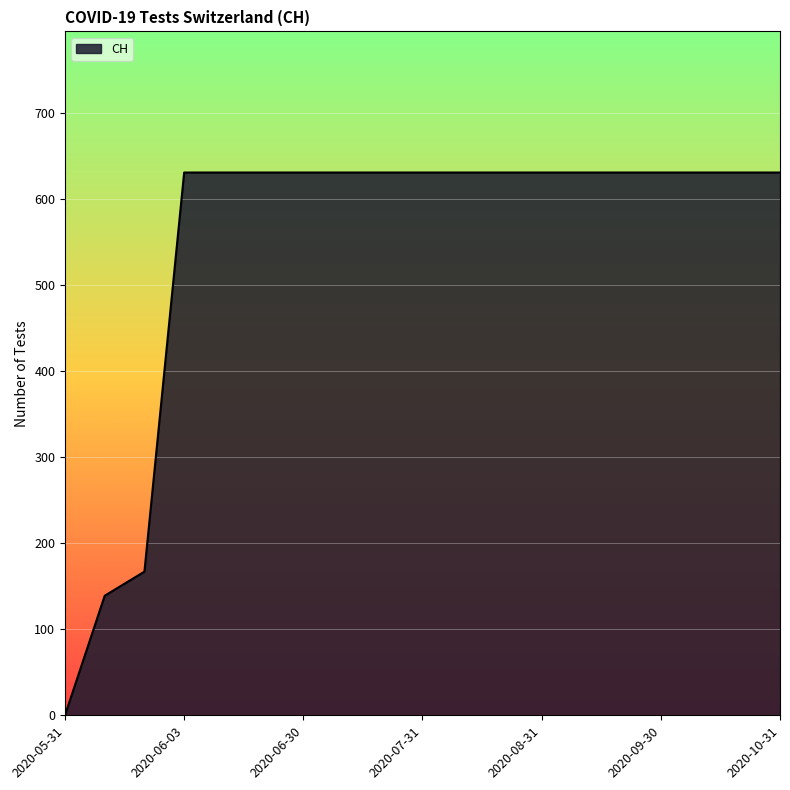

What is the maximum value shown in the chart?

631